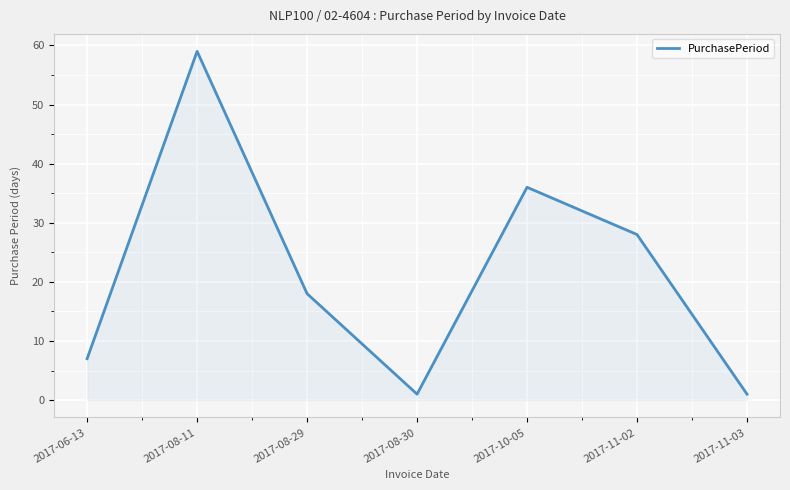

Approximately how many times larger is the value at 2017-08-11 compared to 2017-08-29?

3.3